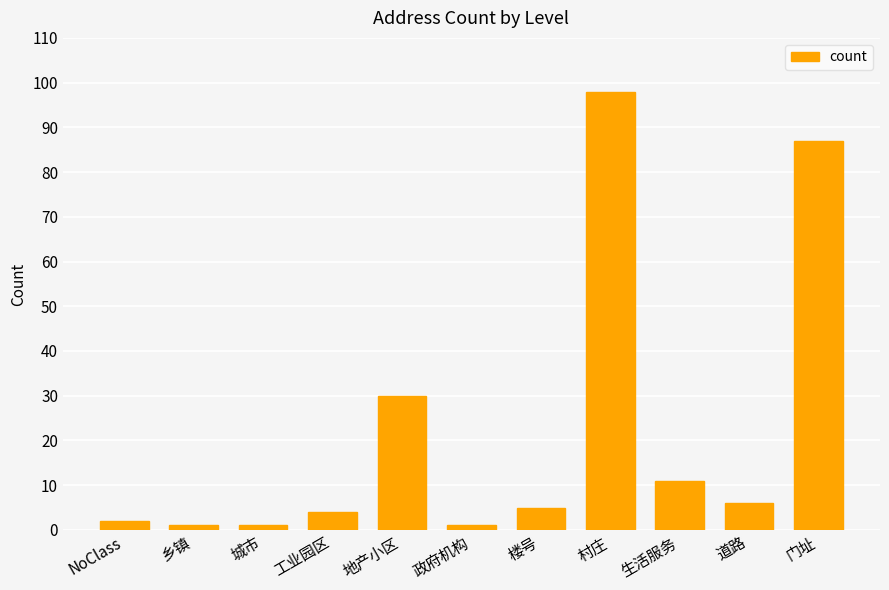

What is the label of the 6th bar from the left?

政府机构